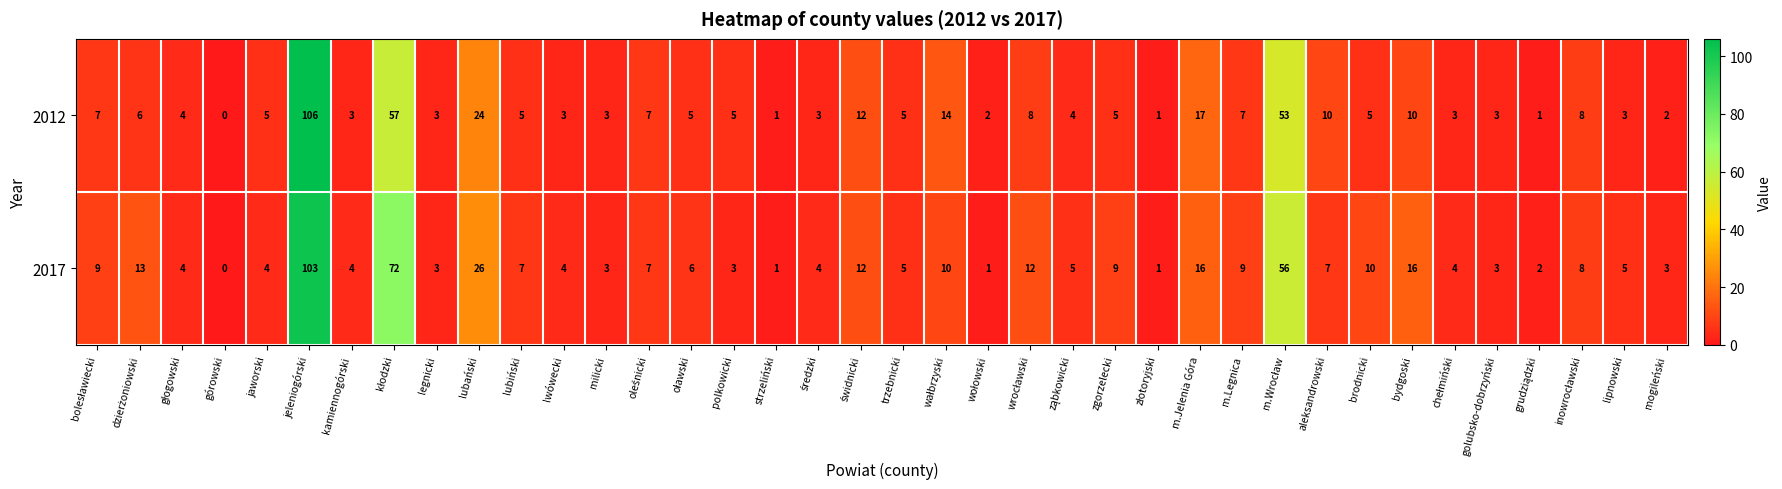

At which category does the chart reach its minimum across all series?

górowski